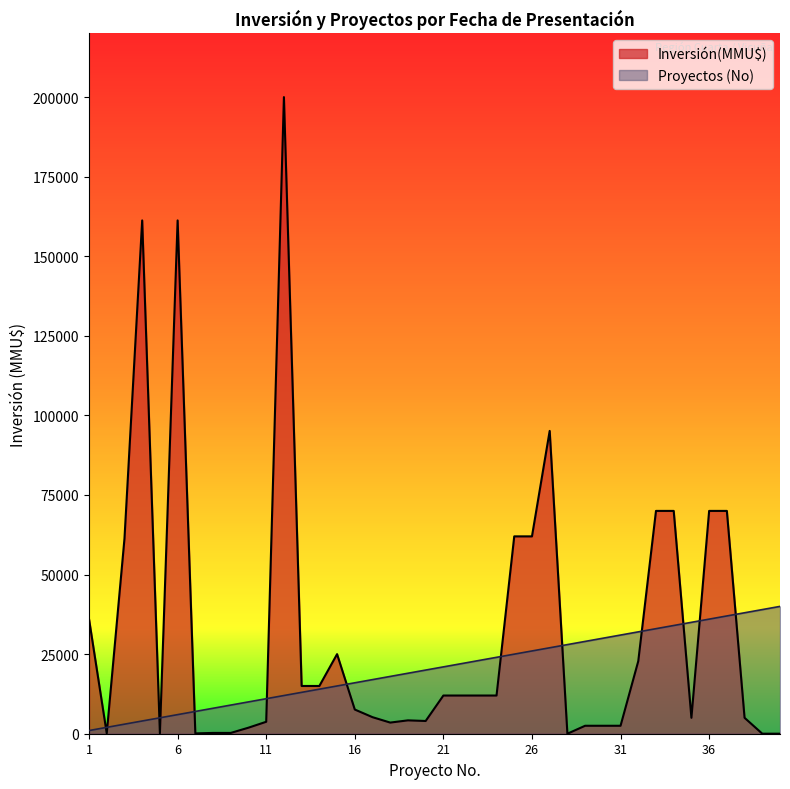

How many lines are shown in the chart?

2